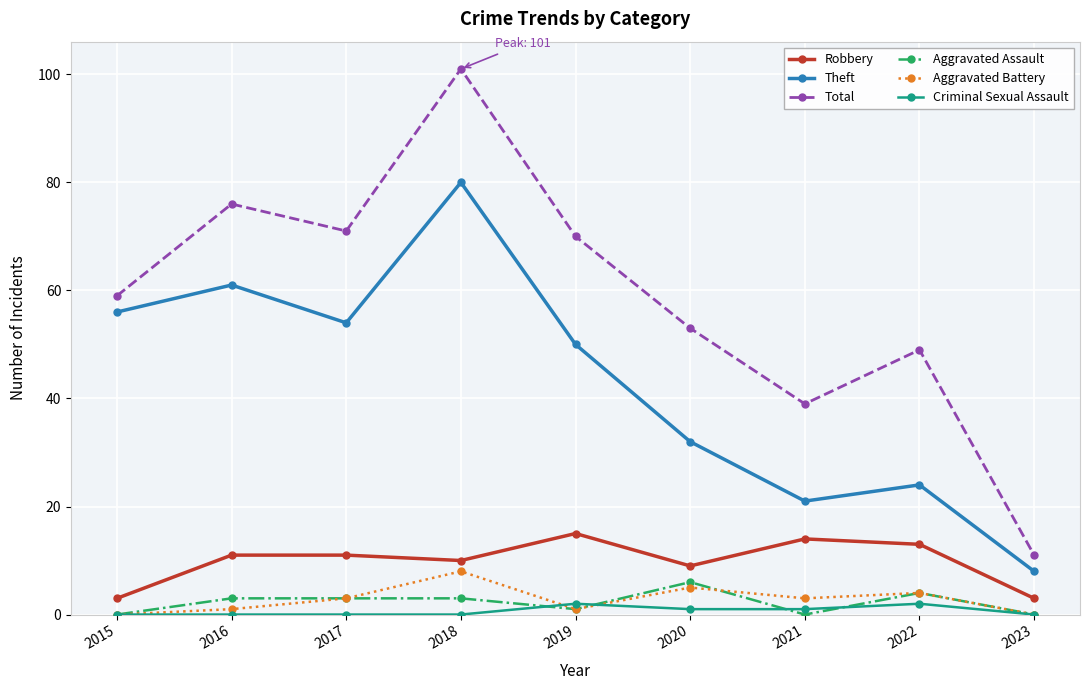

Reading left to right, what are all the values shown in this chart?

Robbery: 2015=3	2016=11	2017=11	2018=10	2019=15	2020=9	2021=14	2022=13	2023=3
Theft: 2015=56	2016=61	2017=54	2018=80	2019=50	2020=32	2021=21	2022=24	2023=8
Total: 2015=59	2016=76	2017=71	2018=101	2019=70	2020=53	2021=39	2022=49	2023=11
Aggravated Assault: 2015=0	2016=3	2017=3	2018=3	2019=1	2020=6	2021=0	2022=4	2023=0
Aggravated Battery: 2015=0	2016=1	2017=3	2018=8	2019=1	2020=5	2021=3	2022=4	2023=0
Criminal Sexual Assault: 2015=0	2016=0	2017=0	2018=0	2019=2	2020=1	2021=1	2022=2	2023=0